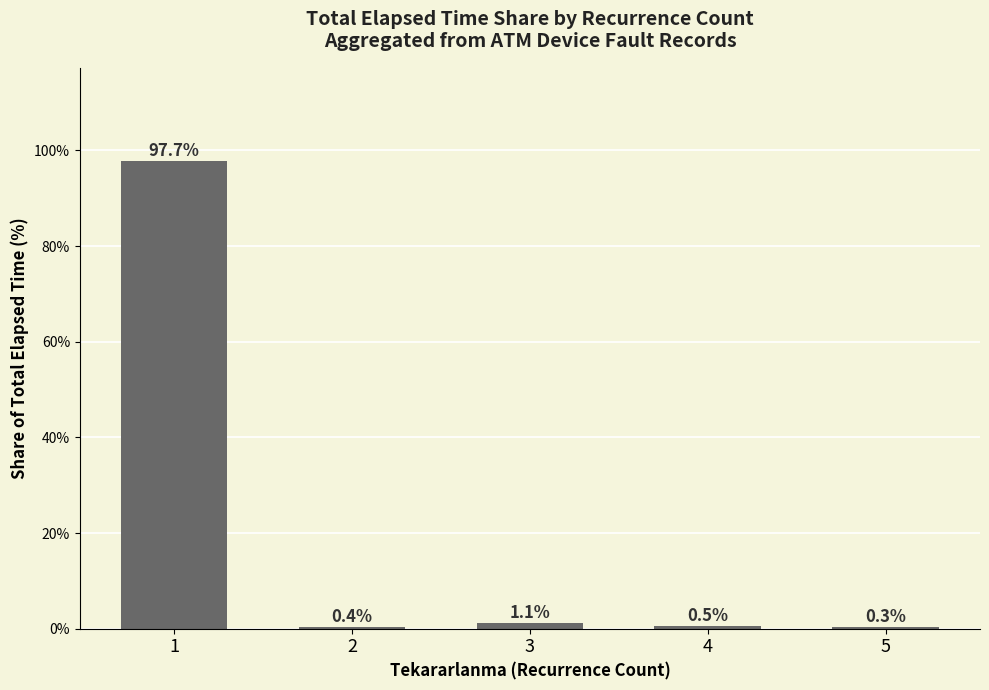

What value does the data have at 2?

0.4